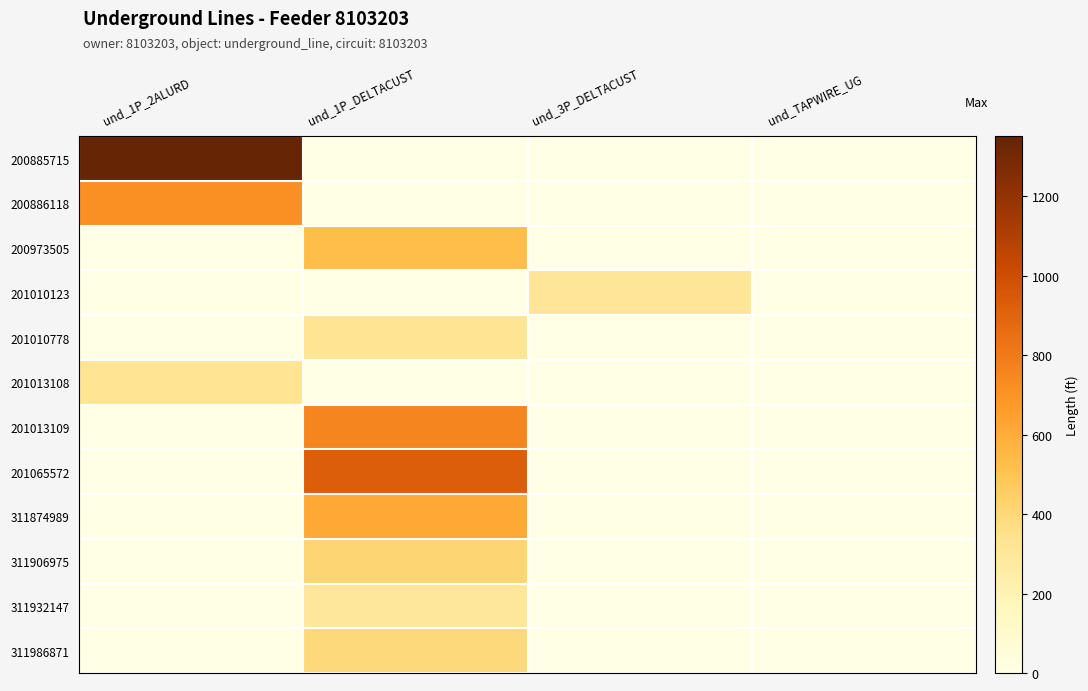

Reading left to right, what are all the values shown in this chart?

200885715: und_1P_2ALURD=1350.8	und_1P_DELTACUST=0.0	und_3P_DELTACUST=0.0	und_TAPWIRE_UG=0.0
200886118: und_1P_2ALURD=711.2	und_1P_DELTACUST=0.0	und_3P_DELTACUST=0.0	und_TAPWIRE_UG=0.0
200973505: und_1P_2ALURD=0.0	und_1P_DELTACUST=531.1	und_3P_DELTACUST=0.0	und_TAPWIRE_UG=0.0
201010123: und_1P_2ALURD=0.0	und_1P_DELTACUST=0.0	und_3P_DELTACUST=313.4	und_TAPWIRE_UG=0.0
201010778: und_1P_2ALURD=0.0	und_1P_DELTACUST=328.6	und_3P_DELTACUST=0.0	und_TAPWIRE_UG=0.0
201013108: und_1P_2ALURD=332.4	und_1P_DELTACUST=0.0	und_3P_DELTACUST=0.0	und_TAPWIRE_UG=0.0
201013109: und_1P_2ALURD=0.0	und_1P_DELTACUST=753.5	und_3P_DELTACUST=0.0	und_TAPWIRE_UG=0.0
201065572: und_1P_2ALURD=0.0	und_1P_DELTACUST=926.6	und_3P_DELTACUST=0.0	und_TAPWIRE_UG=0.0
311874989: und_1P_2ALURD=0.0	und_1P_DELTACUST=615.3	und_3P_DELTACUST=0.0	und_TAPWIRE_UG=0.0
311906975: und_1P_2ALURD=0.0	und_1P_DELTACUST=413.2	und_3P_DELTACUST=0.0	und_TAPWIRE_UG=0.0
311932147: und_1P_2ALURD=0.0	und_1P_DELTACUST=299.3	und_3P_DELTACUST=0.0	und_TAPWIRE_UG=0.0
311986871: und_1P_2ALURD=0.0	und_1P_DELTACUST=392.8	und_3P_DELTACUST=0.0	und_TAPWIRE_UG=0.0